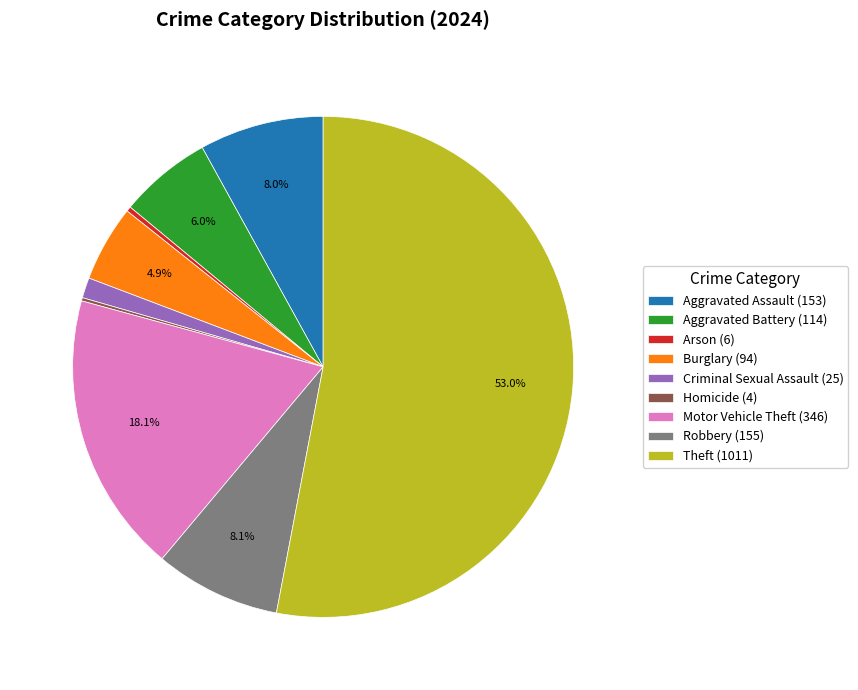

Which has a higher value, Aggravated Assault (153) or Theft (1011)?

Theft (1011)